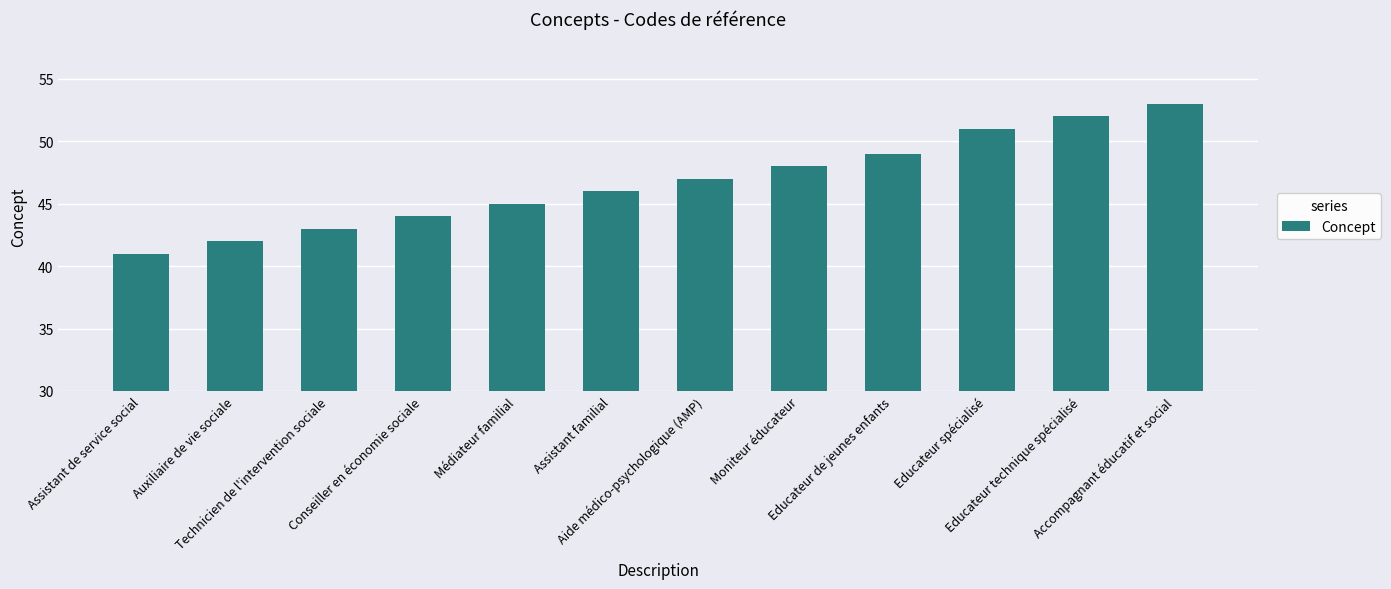

What is the average value?

47